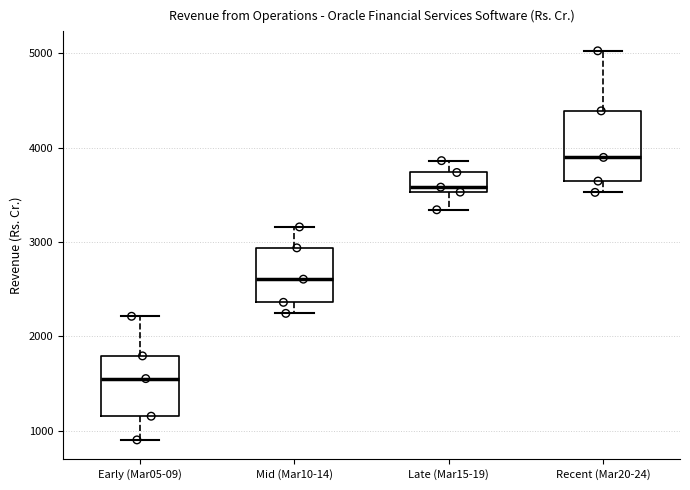

Comparing the boxes themselves (not the whiskers), which one is the tallest?

Recent (Mar20-24)